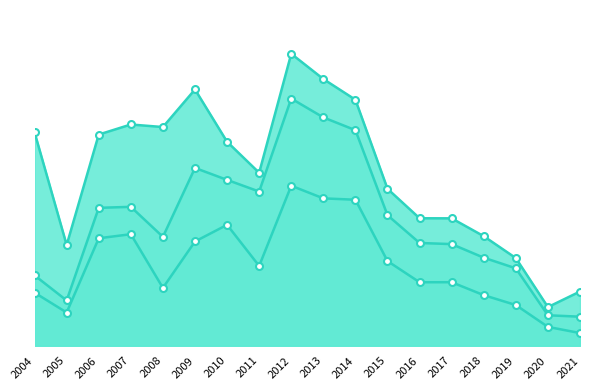

Rank the series by their average value, from highest to lowest.

currentRatio, quickRatio, cashRatio